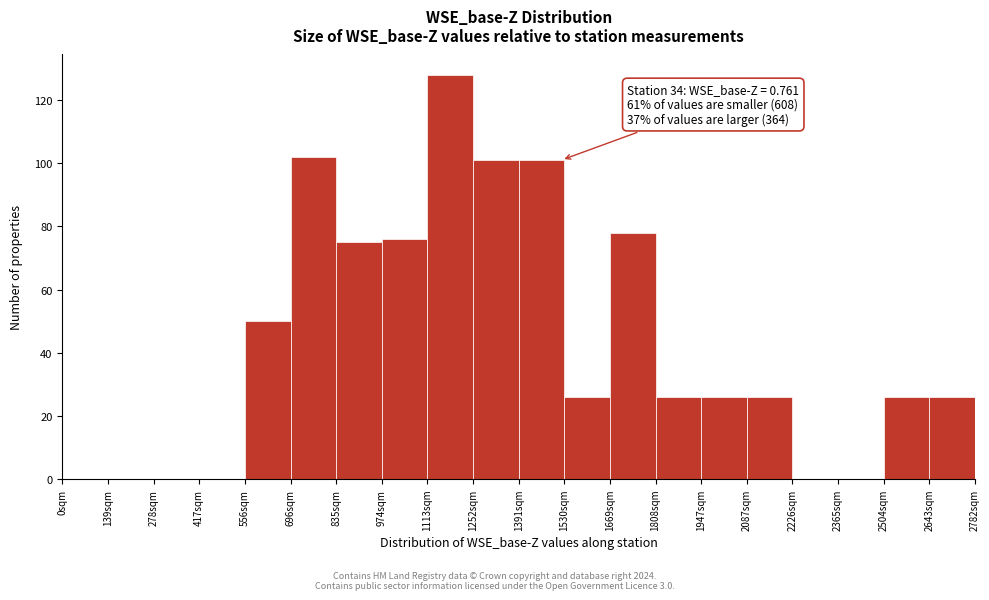

Over which range of the x-axis is the bar tallest?

1120 to 1260